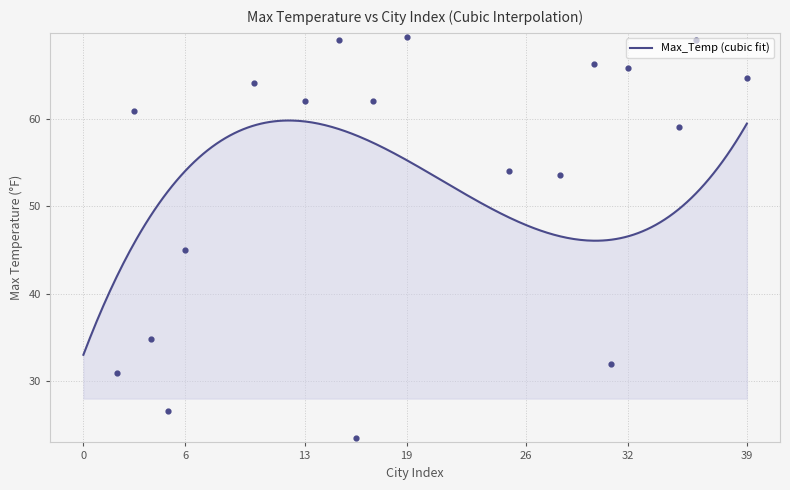

Between 7 and 34, which is larger?

7